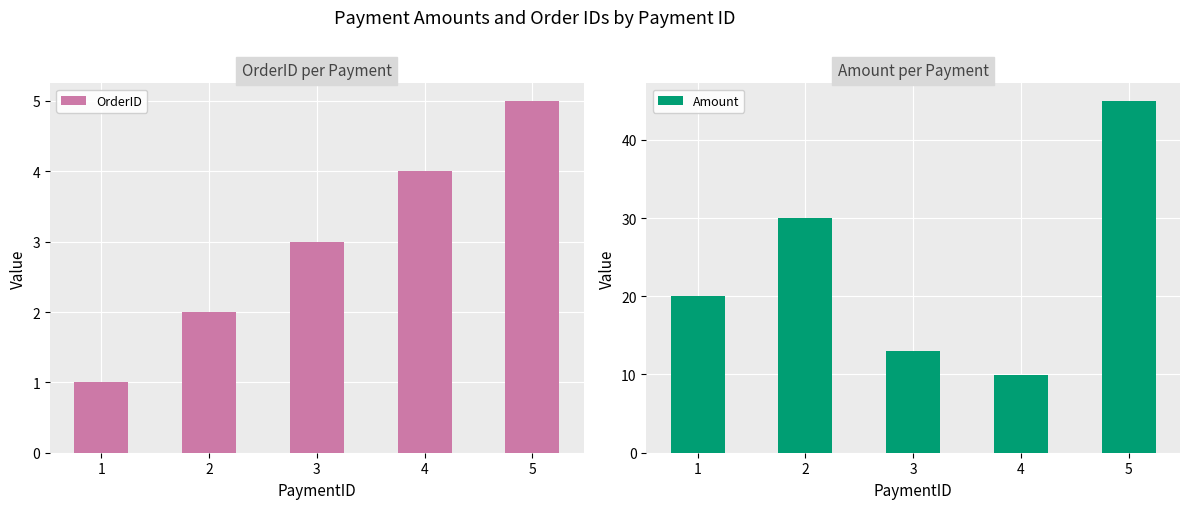

At how many categories does at least one series exceed 34?

1